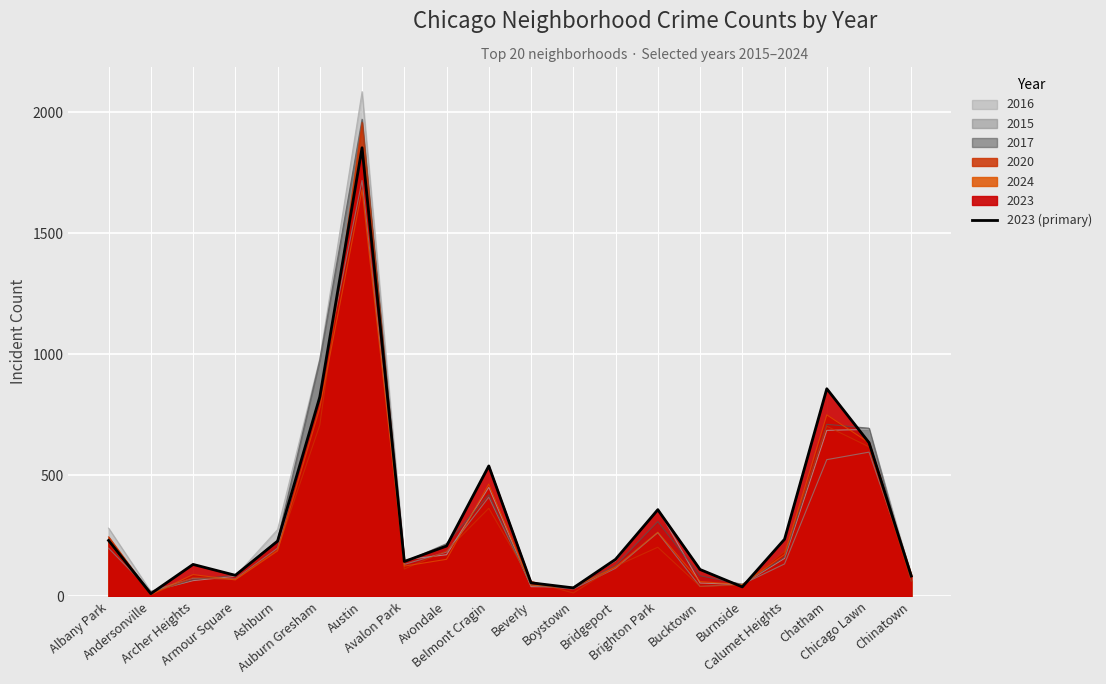

Does the chart display data point markers on the line(s)?

No